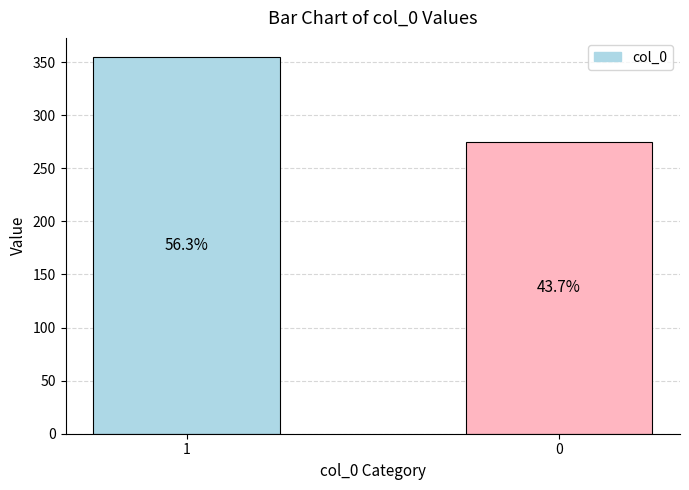

Approximately how many times larger is the value at 1 compared to 0?

1.3